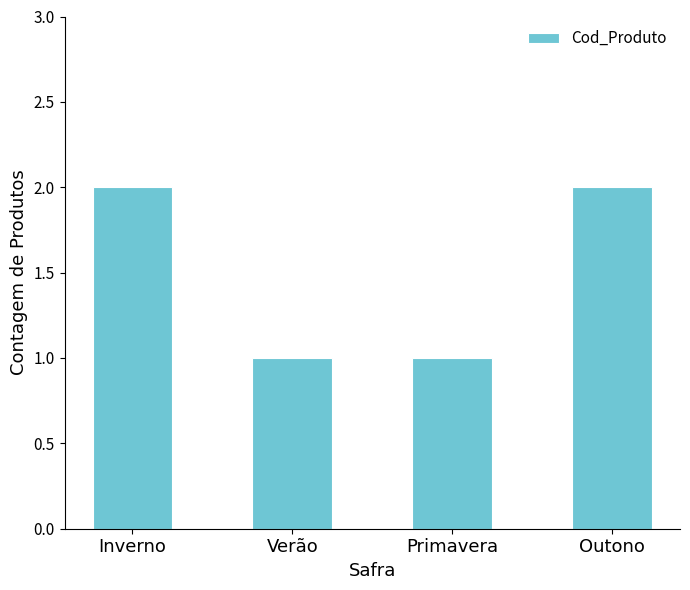

What position from the left is Outono?

4